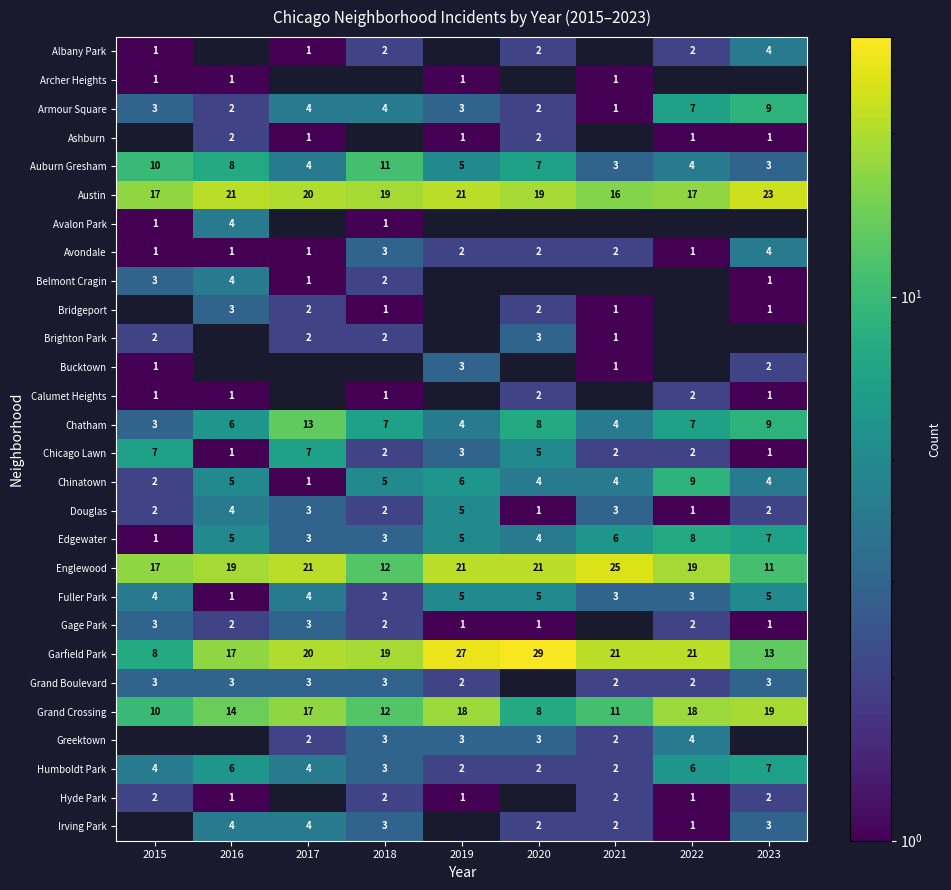

What is the difference between the maximum and second lowest values in the Douglas series?

4